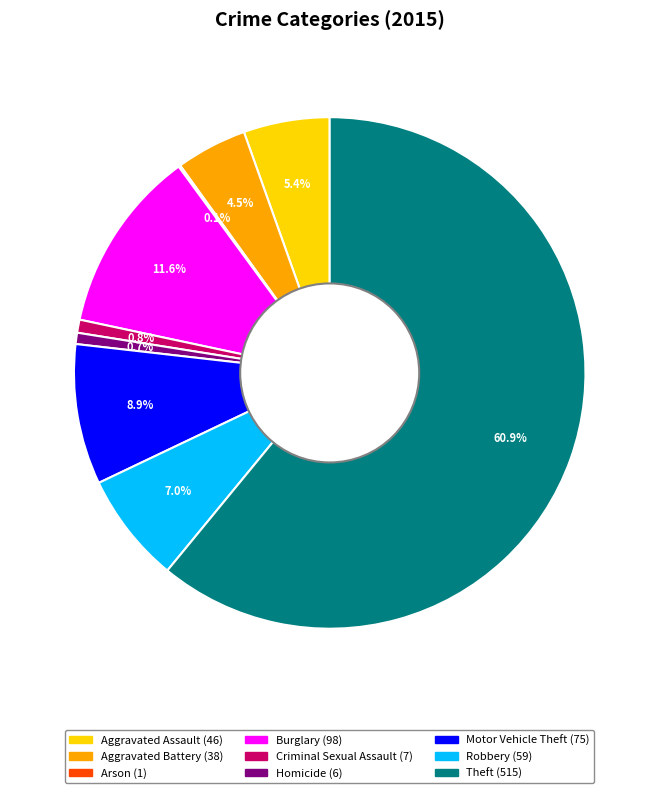

Between Theft and Aggravated Assault, which is larger?

Theft